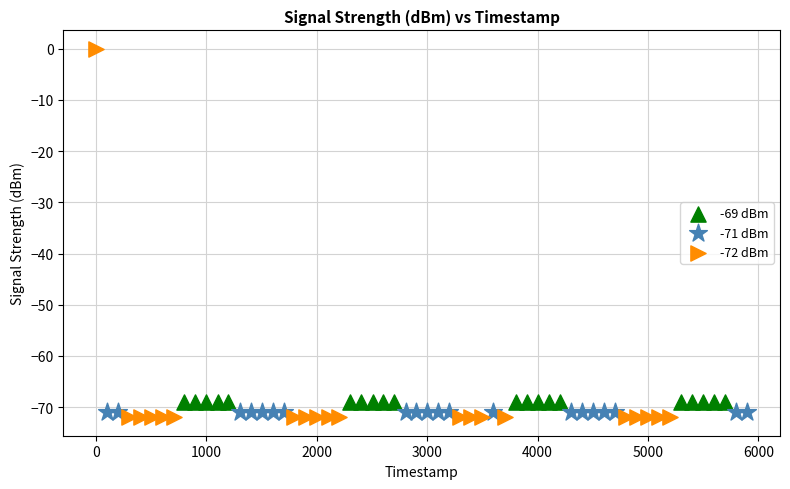

Which series reaches the maximum Y coordinate?

-72 dBm